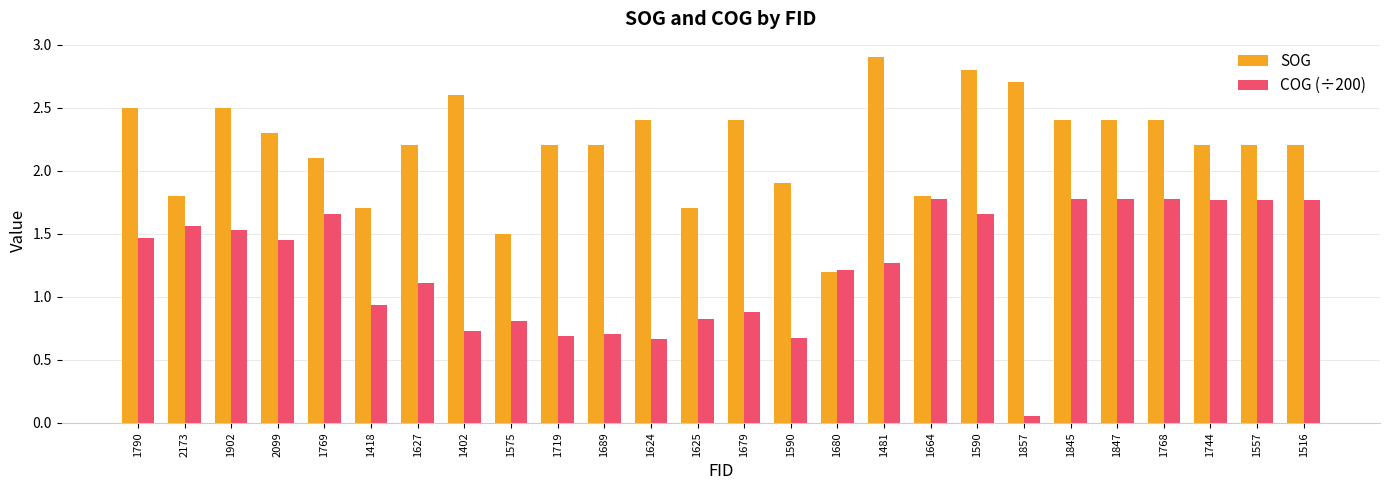

What are all the series names shown in the legend?

SOG, COG (÷200)